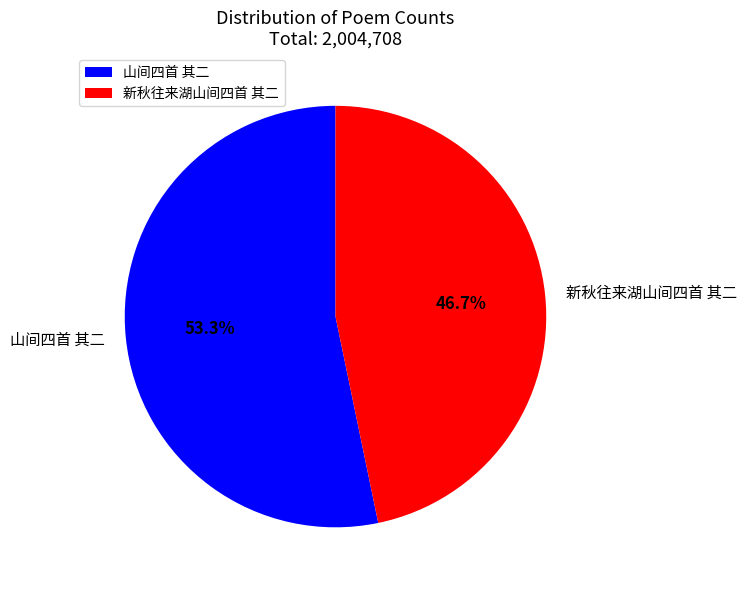

Is it true that 新秋往来湖山间四首 其二 is 47% of the pie?

True